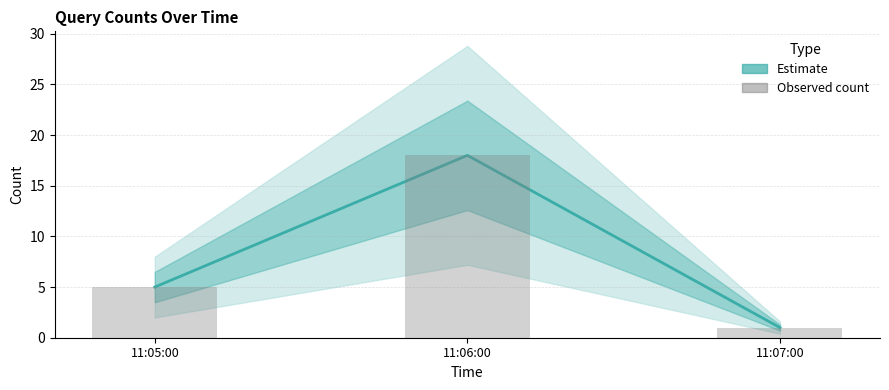

What is the label of the 3rd bar from the left?

11:07:00